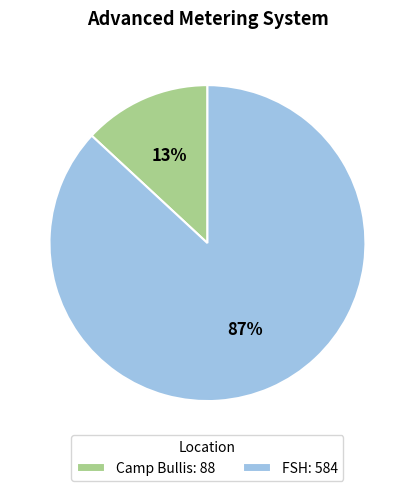

True or false: Camp Bullis accounts for 13% of the total.

True